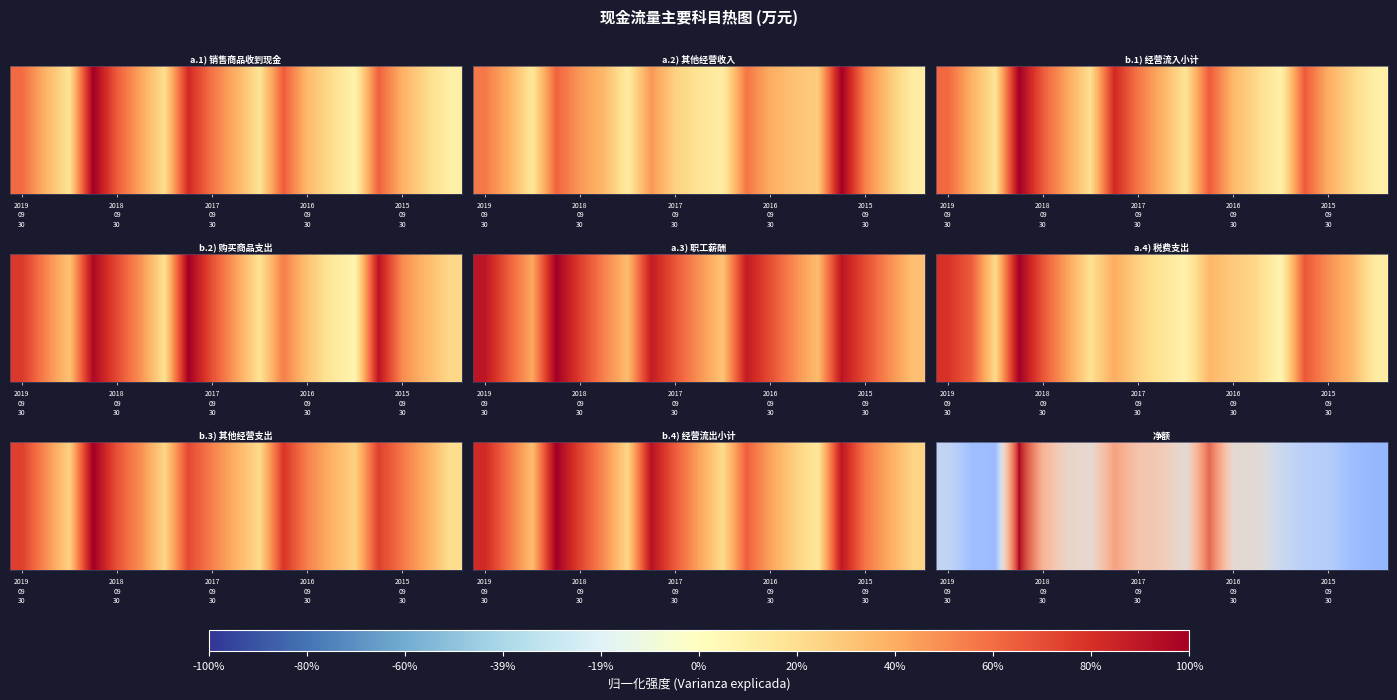

Is it true that the value at 2016 09 30 is 0.1?

True